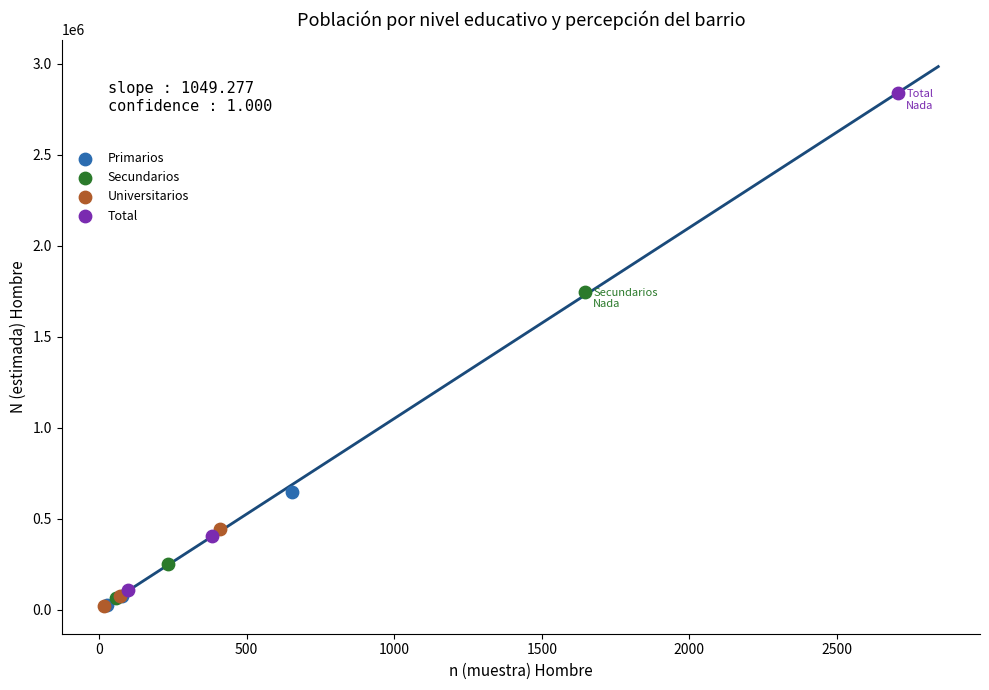

Which series has the widest spread of Y values?

Total